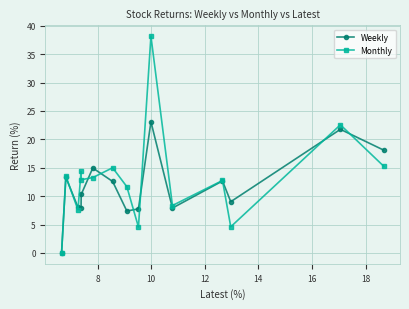

Which series has the largest range (max minus min)?

Monthly